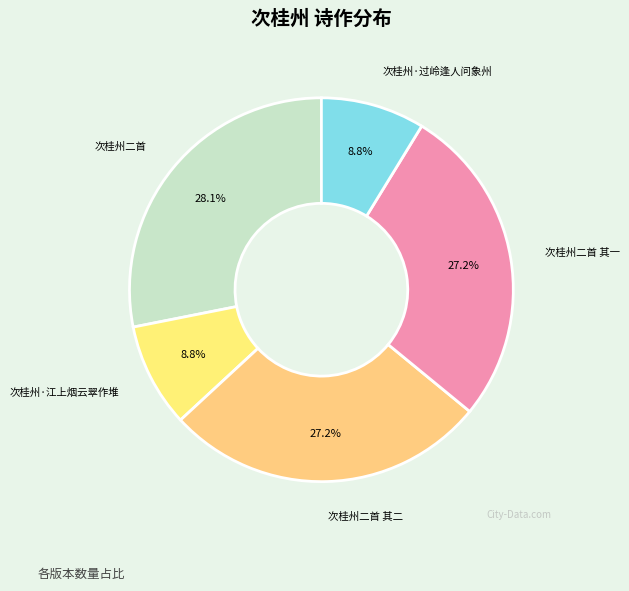

Does 次桂州二首 其一 represent more than half of the total?

No